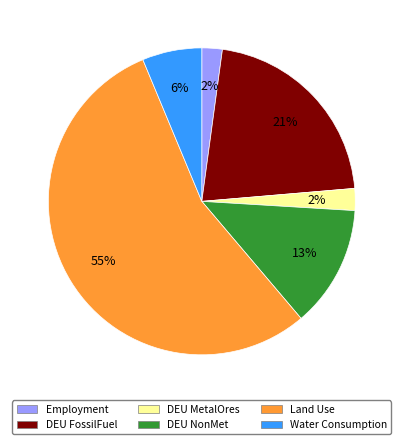

Is the sum of DEU FossilFuel and DEU MetalOres greater than half?

No